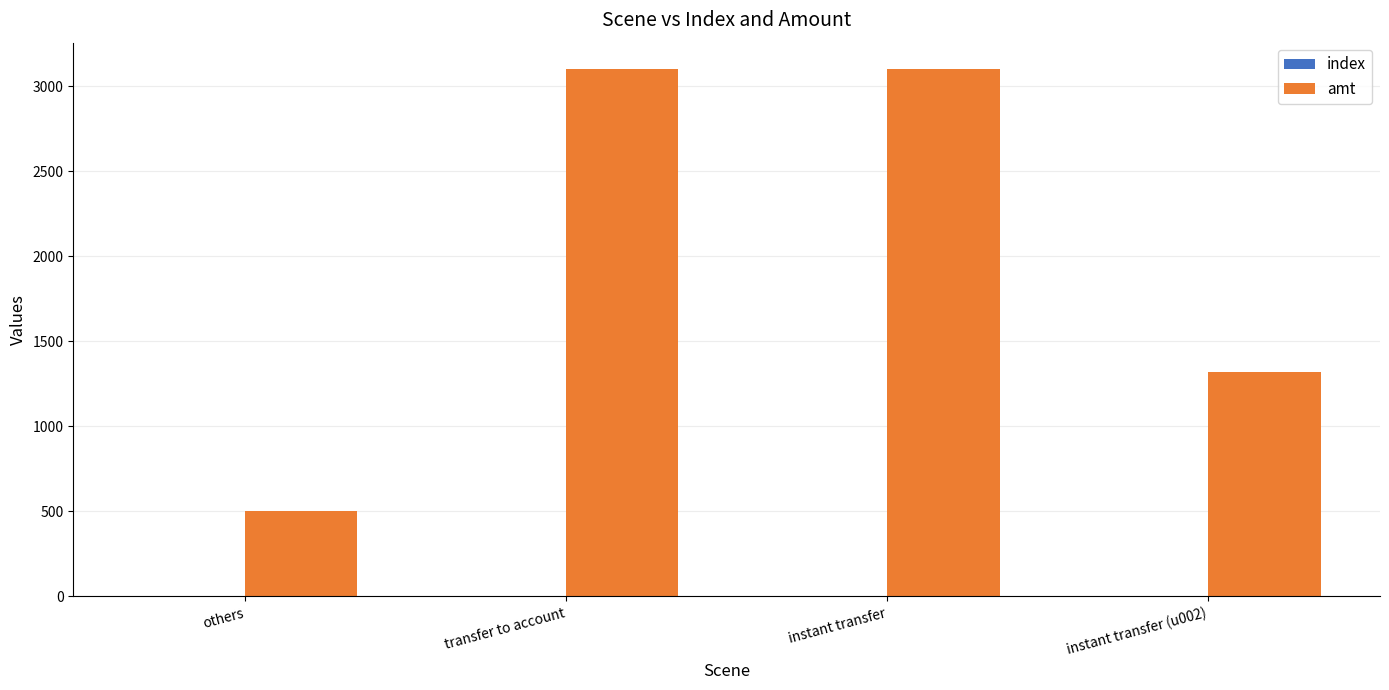

Is it true that amt equals 3100 at transfer to account?

True